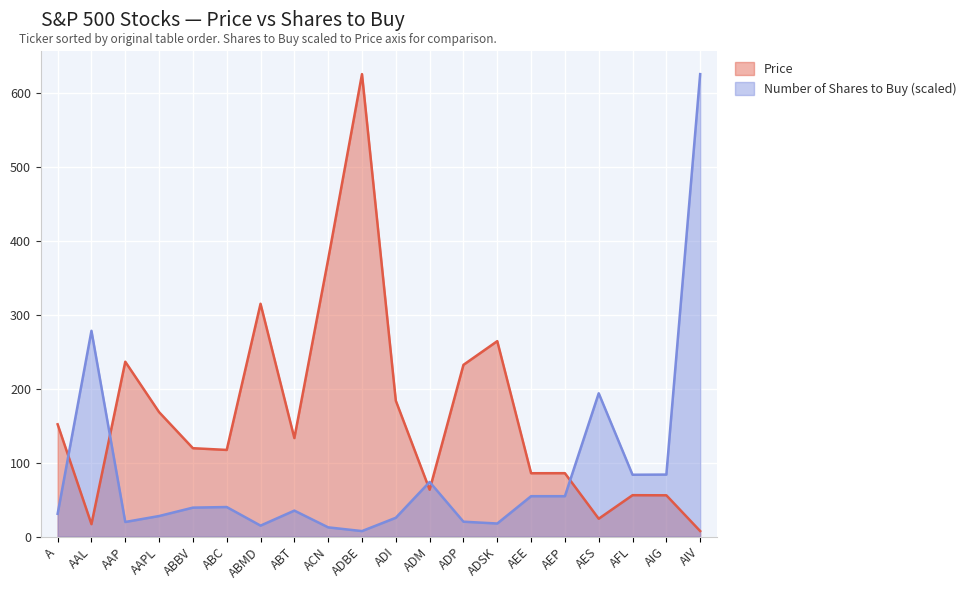

Where do Number of Shares to Buy and Price first cross each other?

A and AAL